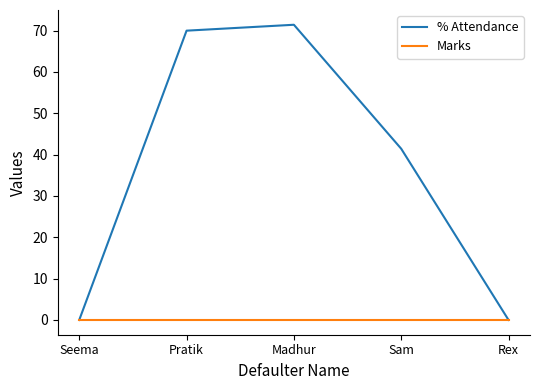

The % Attendance series shows 0.0 at Rex. True or false?

True